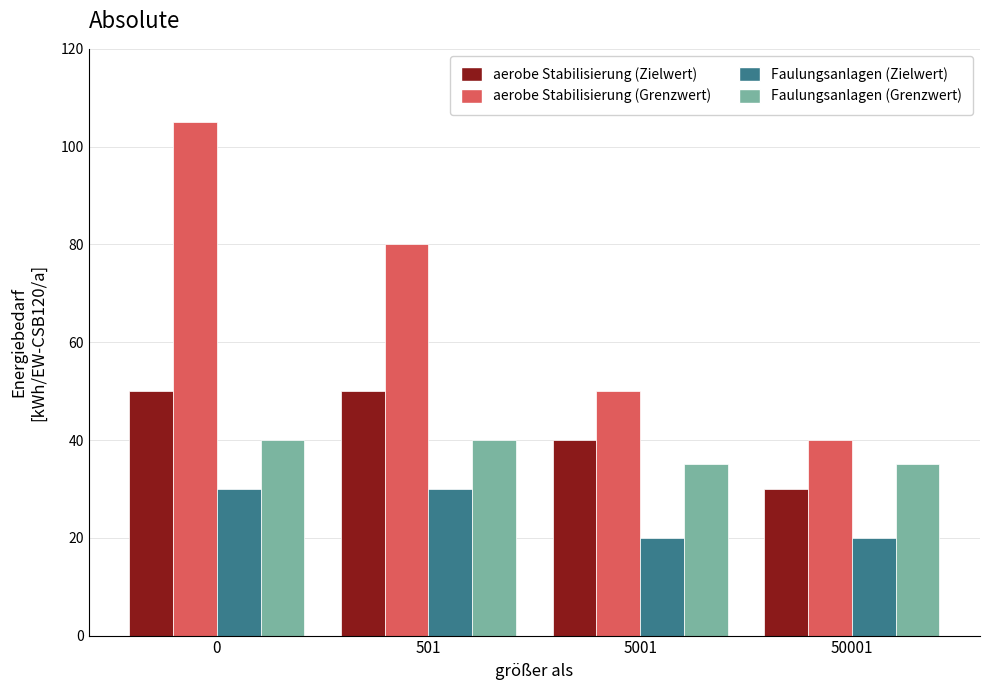

The value of Faulungsanlagen (Zielwert) at 5001 is 35. True or false?

False